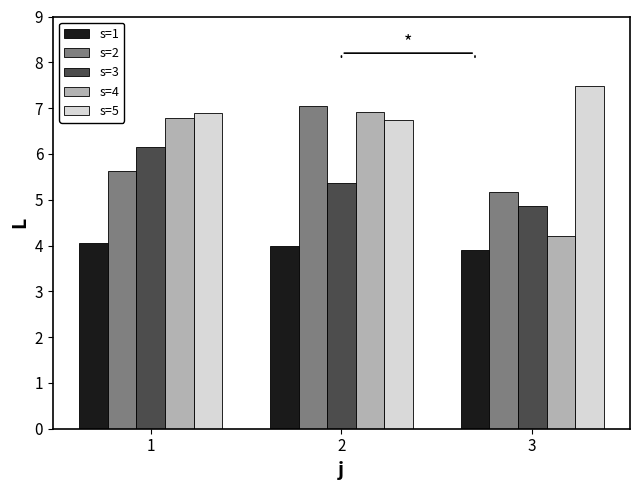

Does the chart contain any negative values?

No